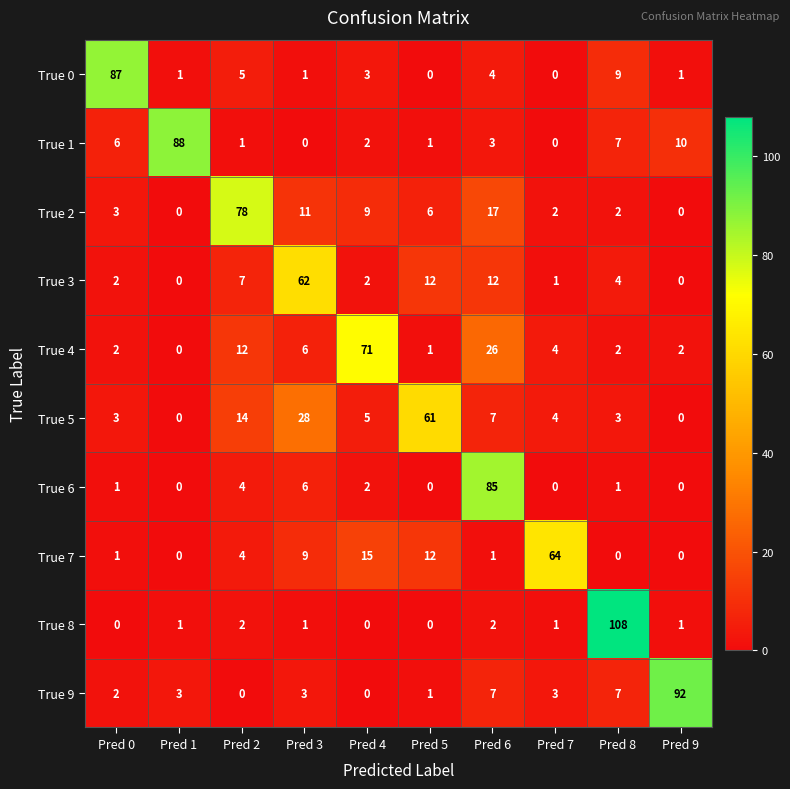

What is the sum of the True 4 values at Pred 1 and Pred 3?

6